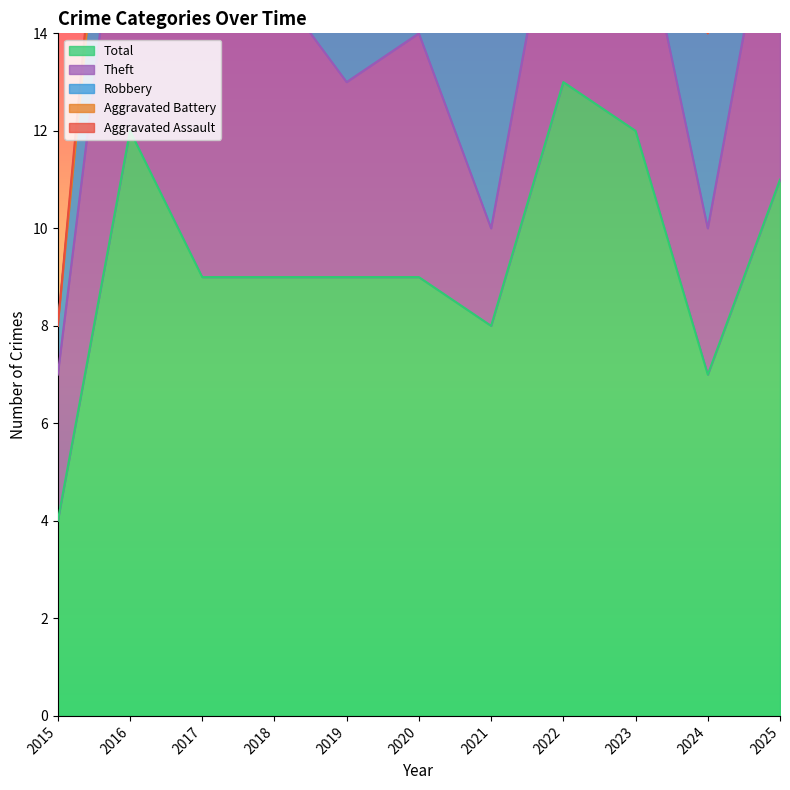

Between 2018 and 2020, which is larger?

2020